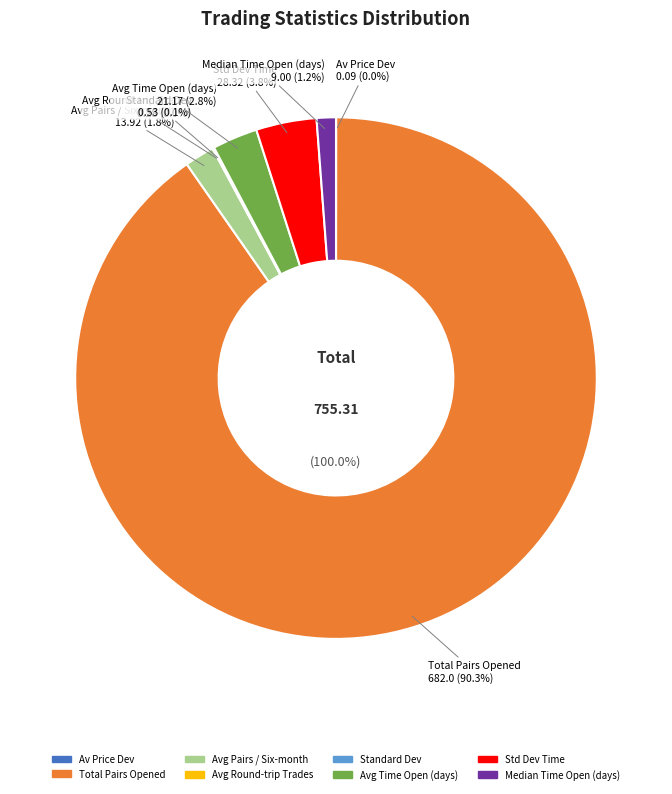

Between Av_Price_Dev_trigger_openpa and Average_number_of_pairs_opened_per_six, which is larger?

Average_number_of_pairs_opened_per_six